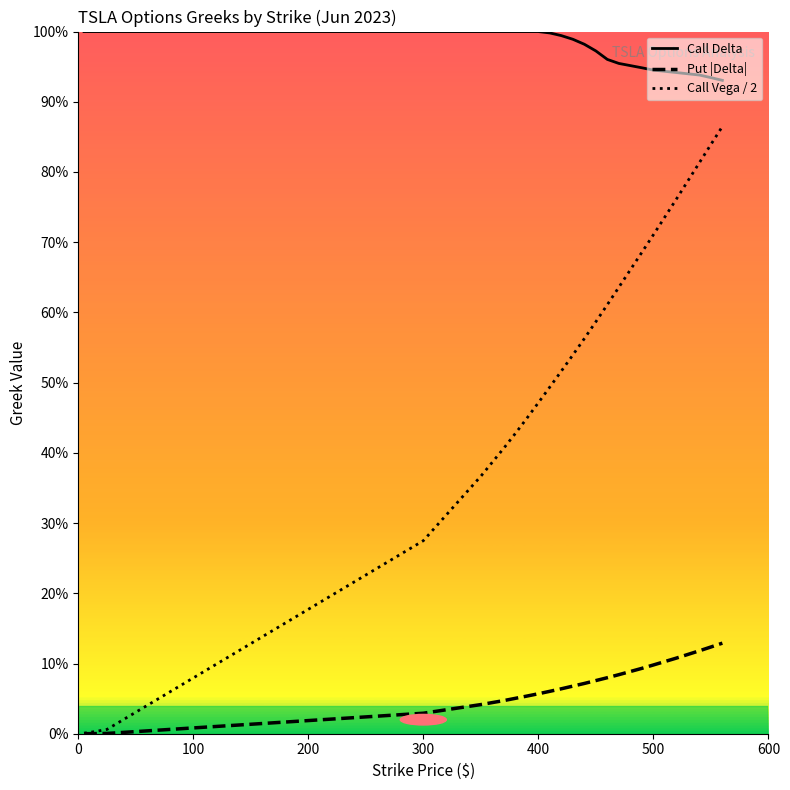

Count the number of categories in the chart.

25